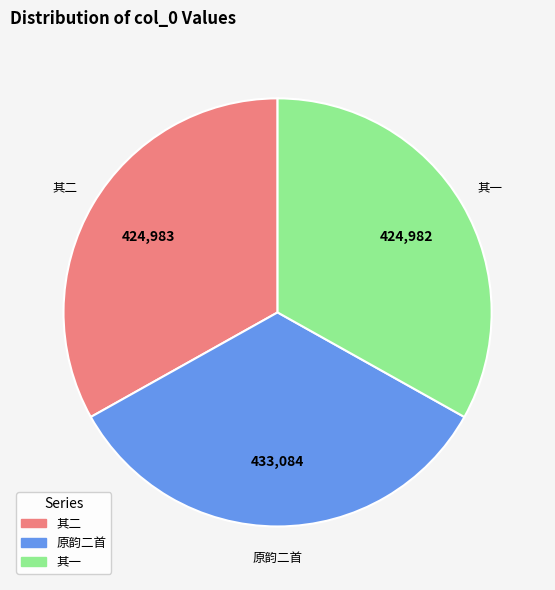

Does any single category account for the majority?

No